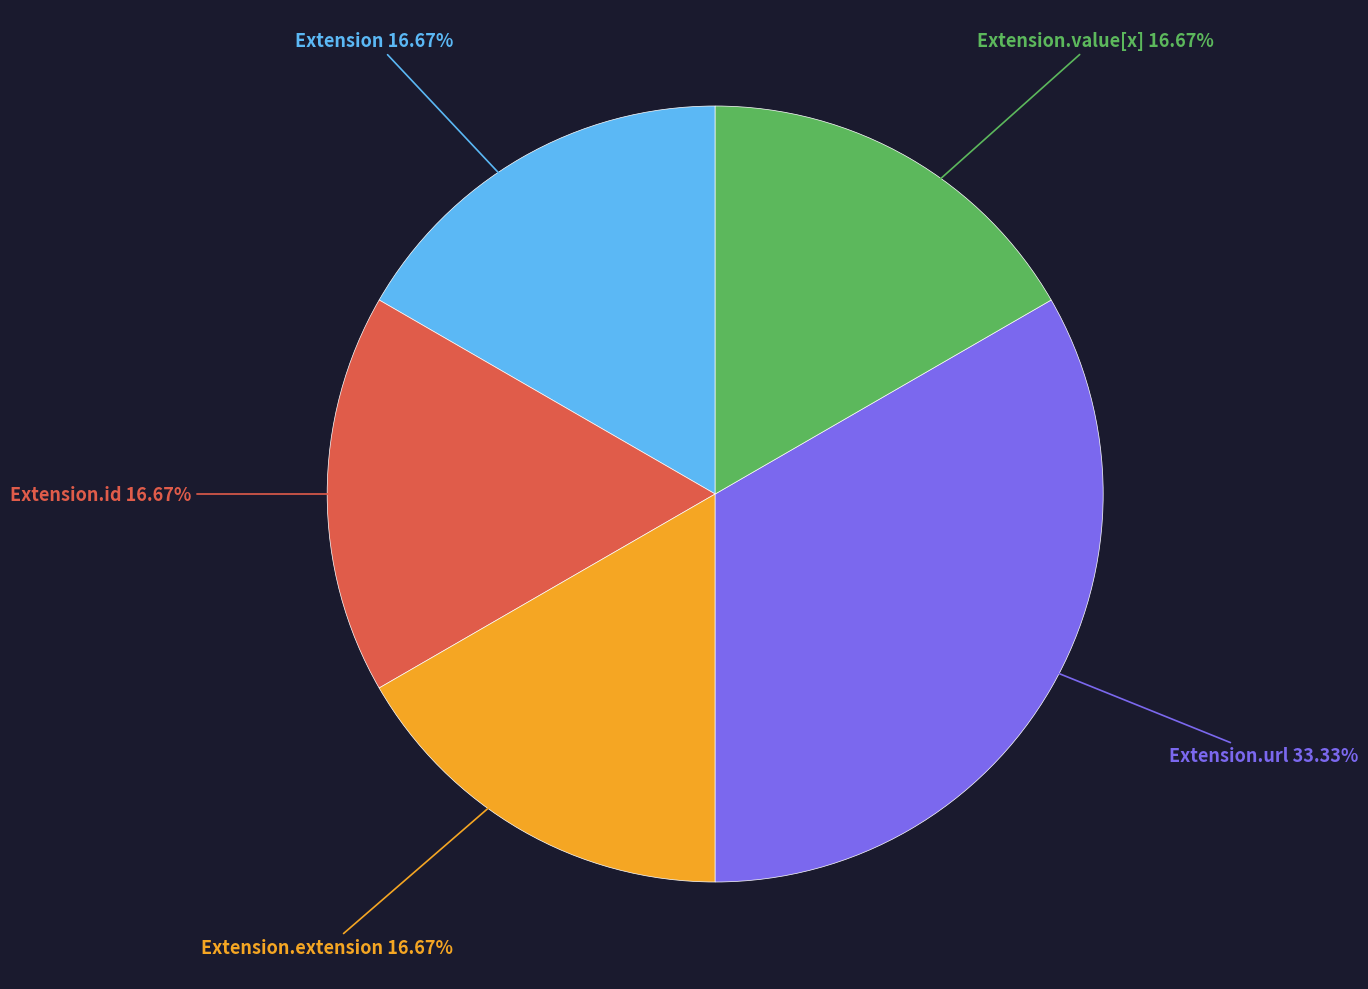

Which slice is the largest?

Extension.url